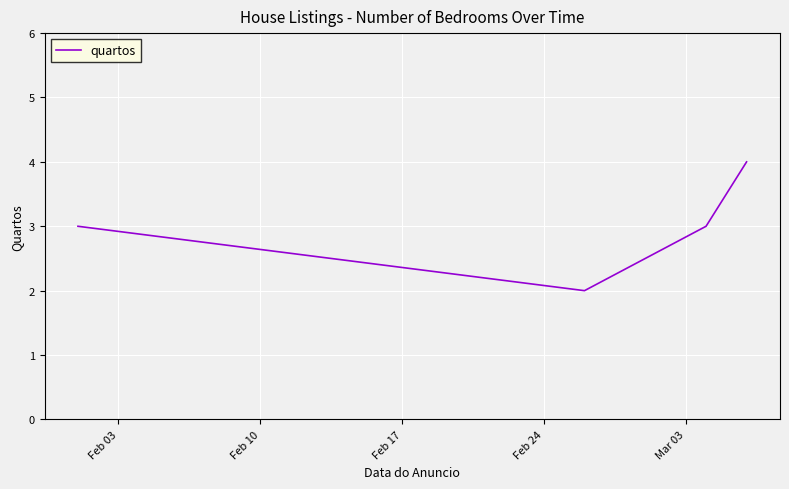

How many lines are shown in the chart?

1